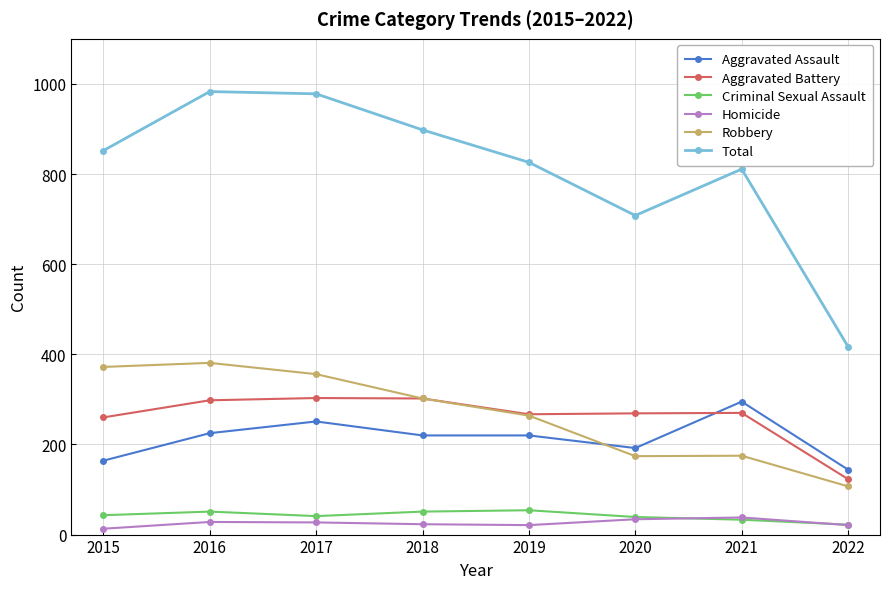

What is the total value across all series at 2021?

1622